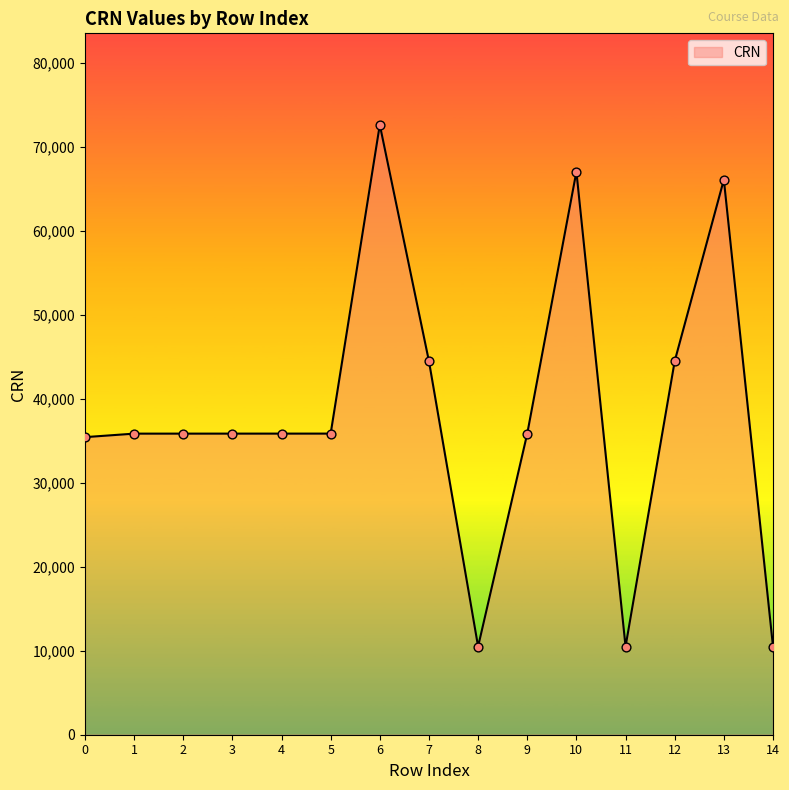

Between 6 and 7, which is larger?

6